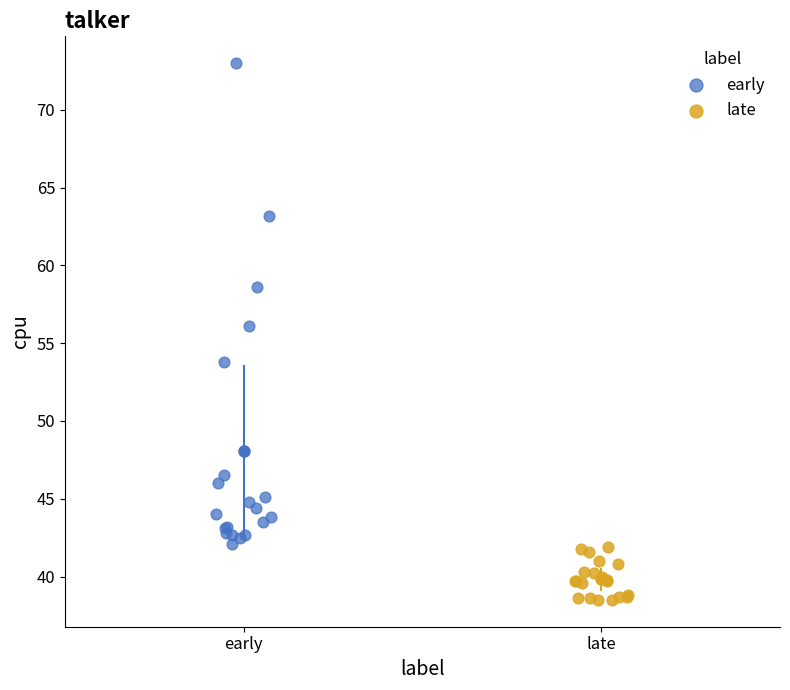

Which series reaches the minimum Y coordinate?

late